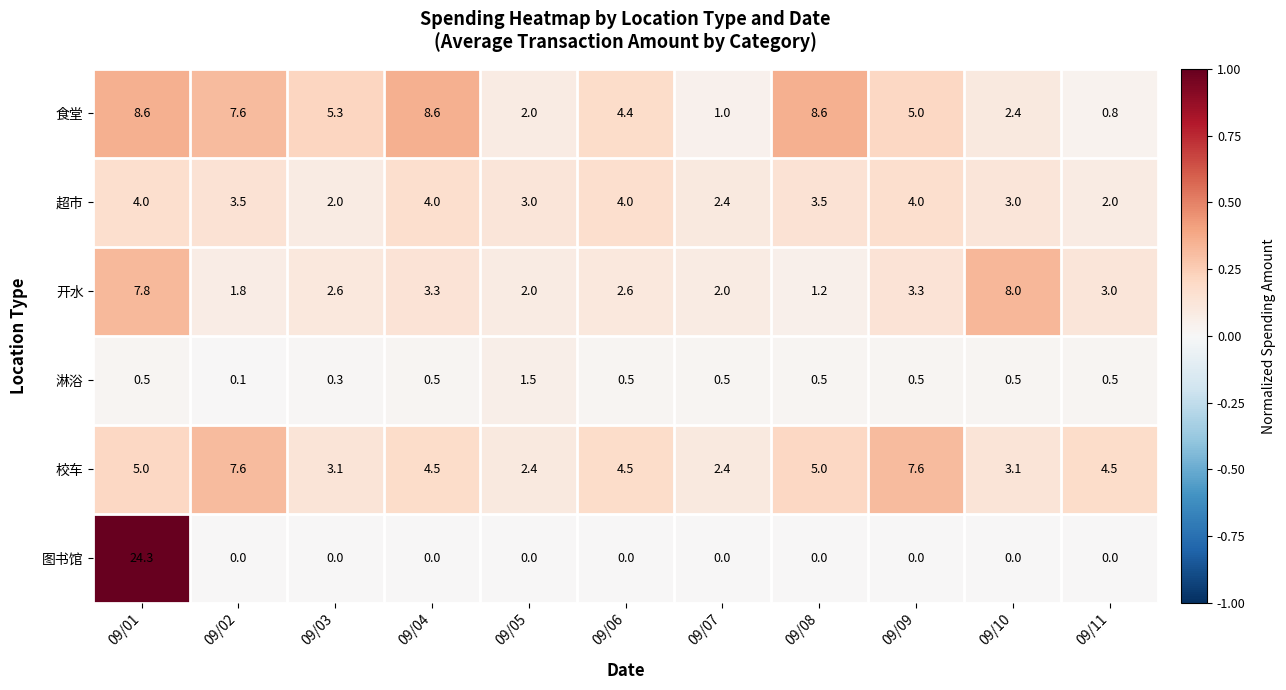

The 图书馆 series shows 0.0 at 09/08. True or false?

True